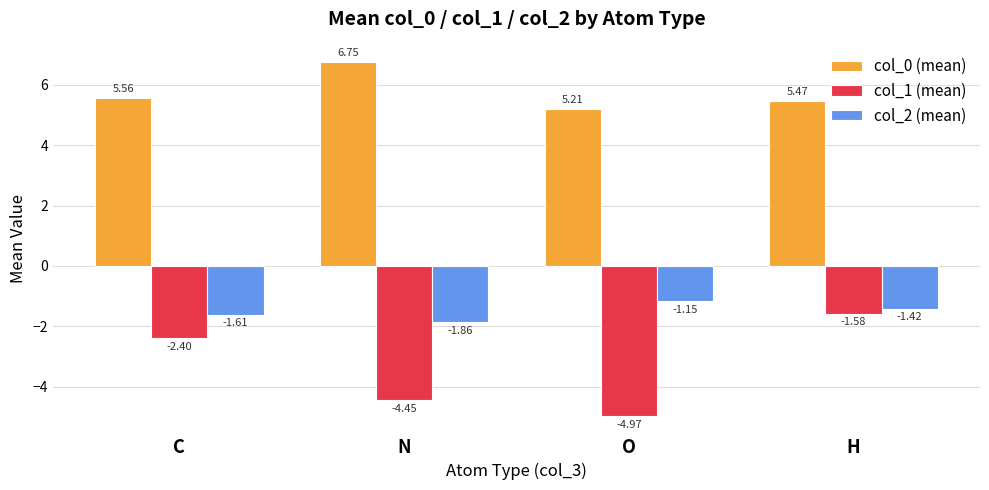

At which label is col_0 (mean) closest to 5?

O